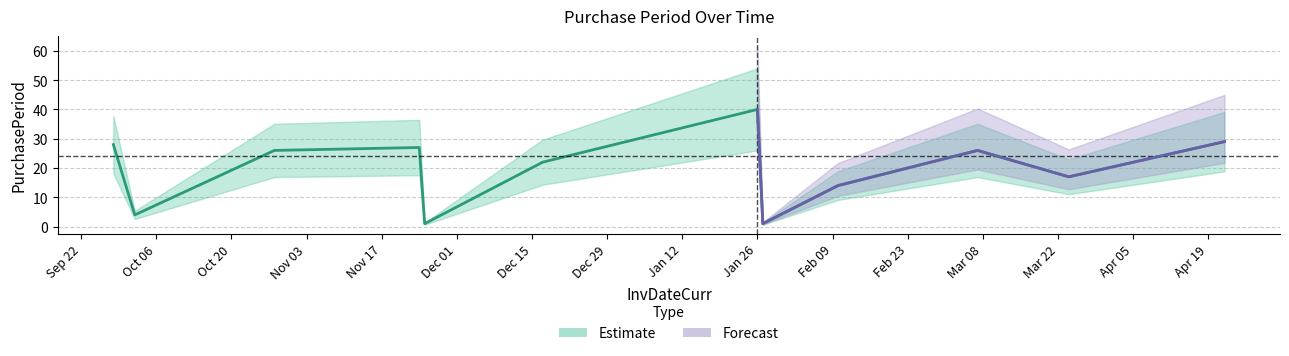

Rank the categories by value from lowest to highest.

2015-11-25, 2016-01-27, 2015-10-02, 2016-02-10, 2016-03-24, 2015-12-17, 2015-10-28, 2016-03-07, 2015-11-24, 2015-09-28, 2016-04-22, 2016-01-26